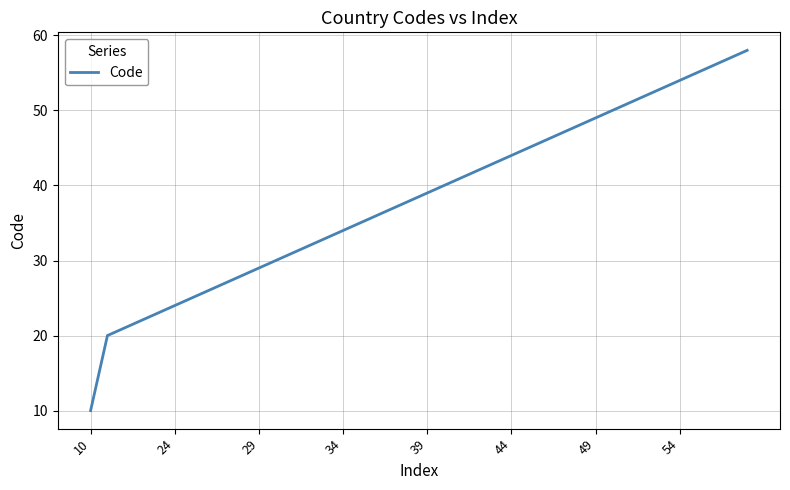

How many distinct data groups are displayed?

1